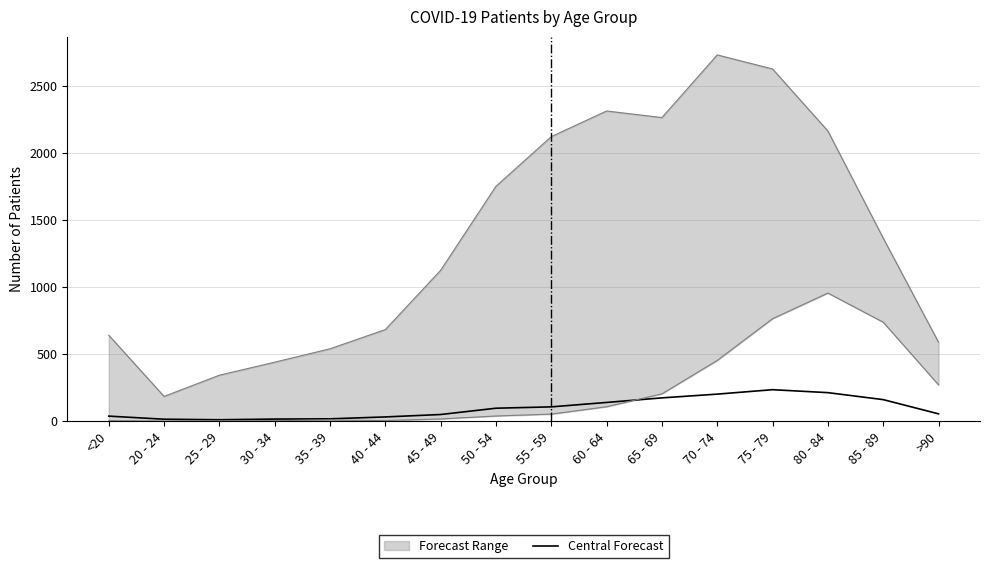

How many data points are above 96?

7